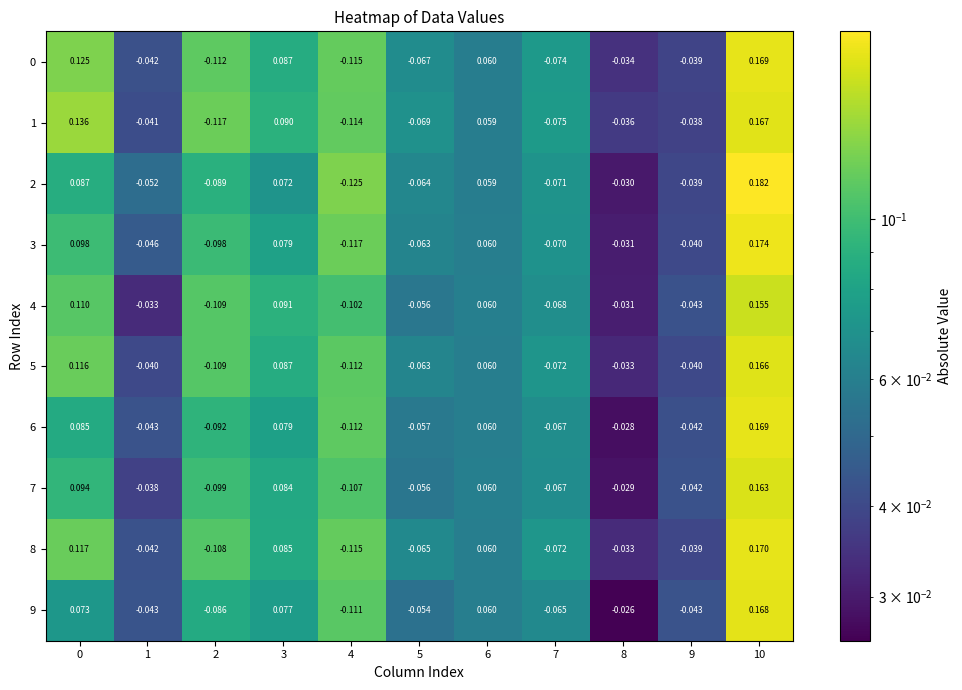

Is the value of 3 at 7 greater than the value of 1 at 0?

No